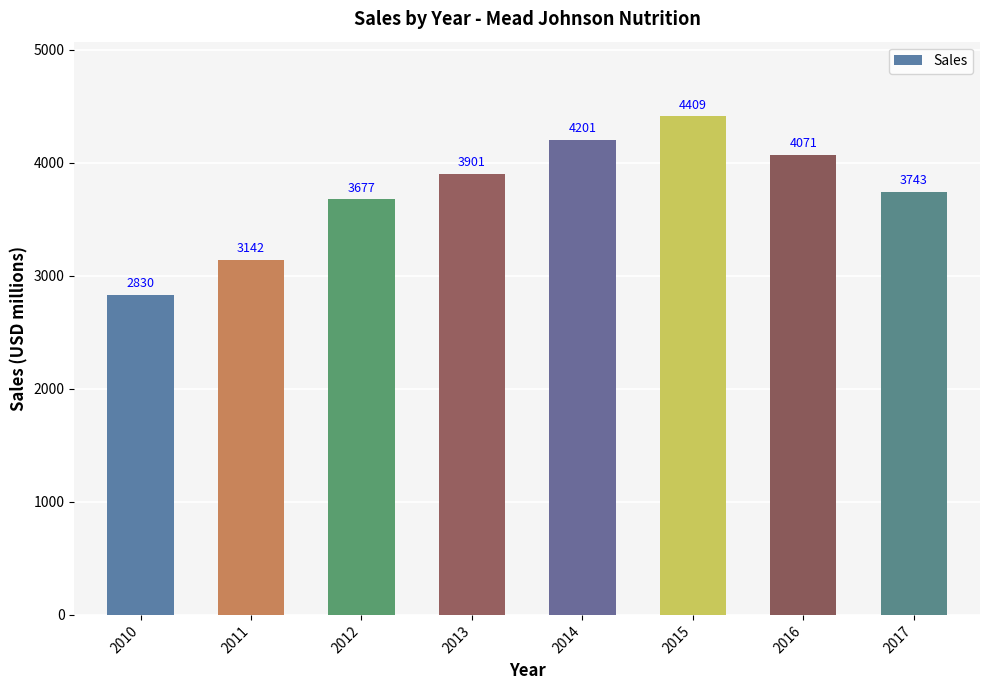

Which category has the highest value across all series?

2015